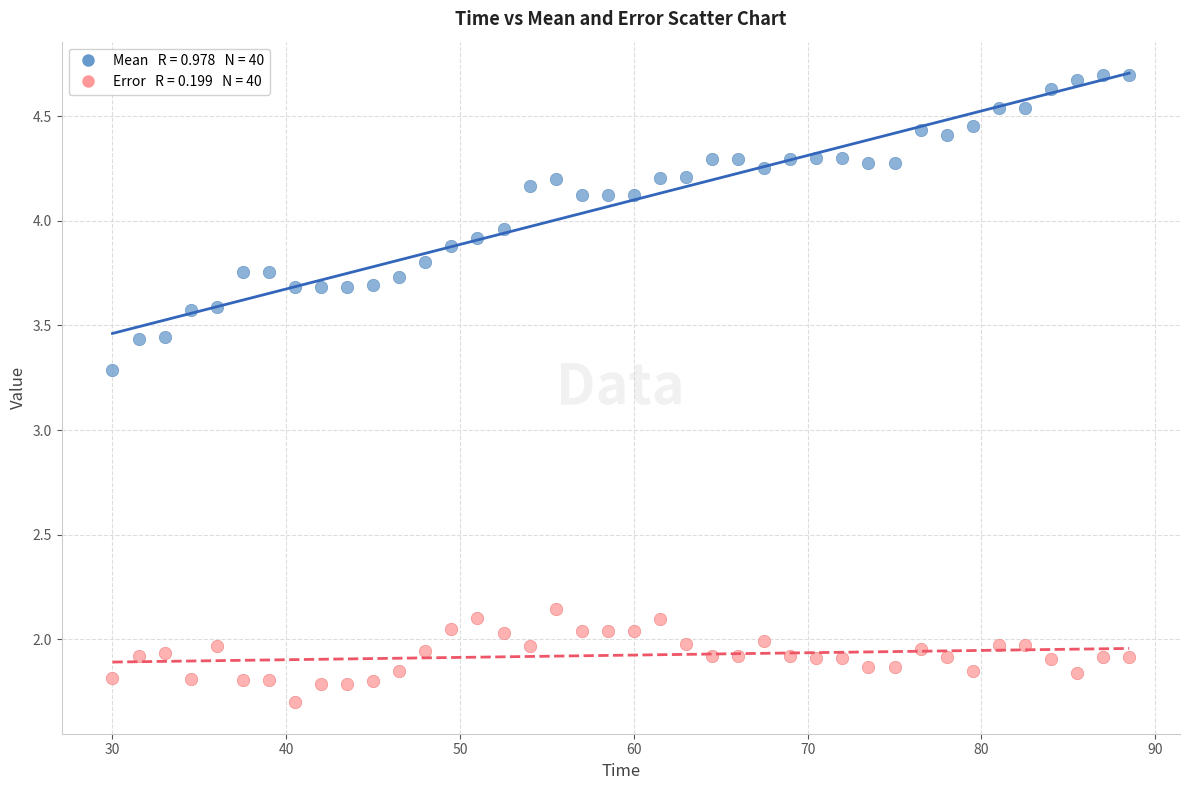

Across all series, what Y value is closest to 3?

3.3